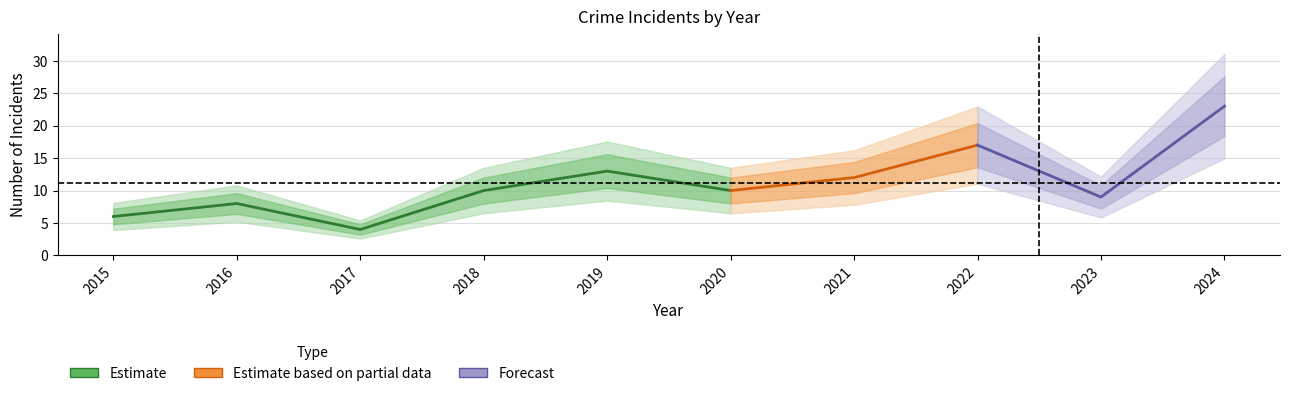

List the labels in order of Total value, smallest first.

2017, 2015, 2016, 2023, 2018, 2020, 2021, 2019, 2022, 2024